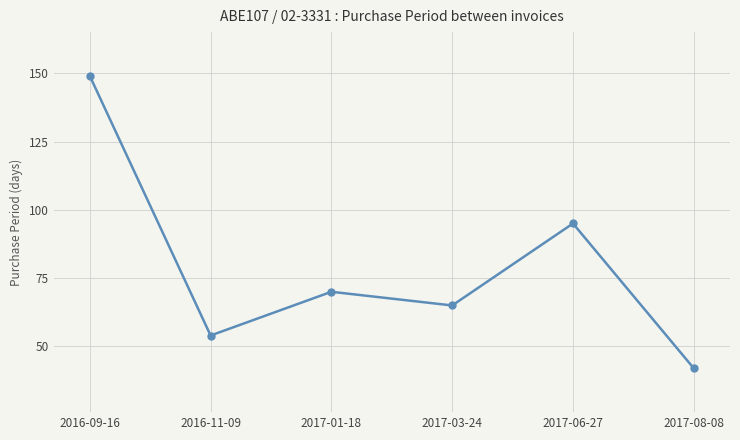

At which label does the data first exceed 70?

2016-09-16